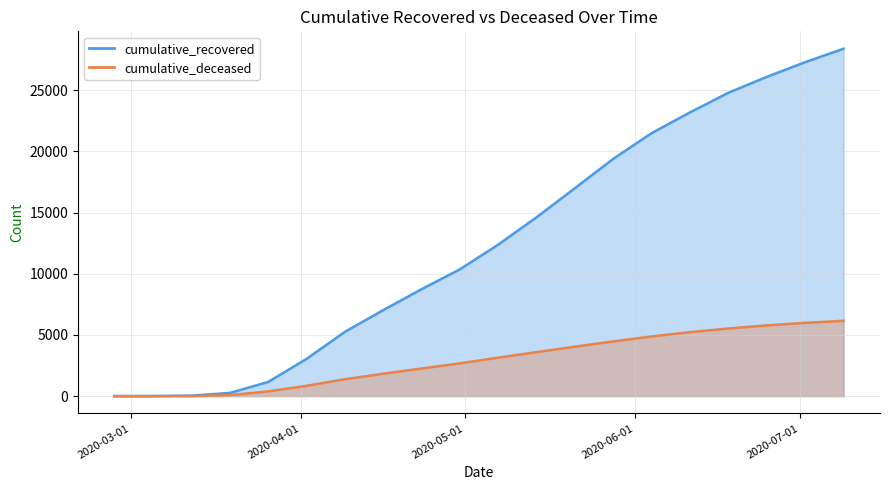

What is the average value of the cumulative_deceased series?

2914